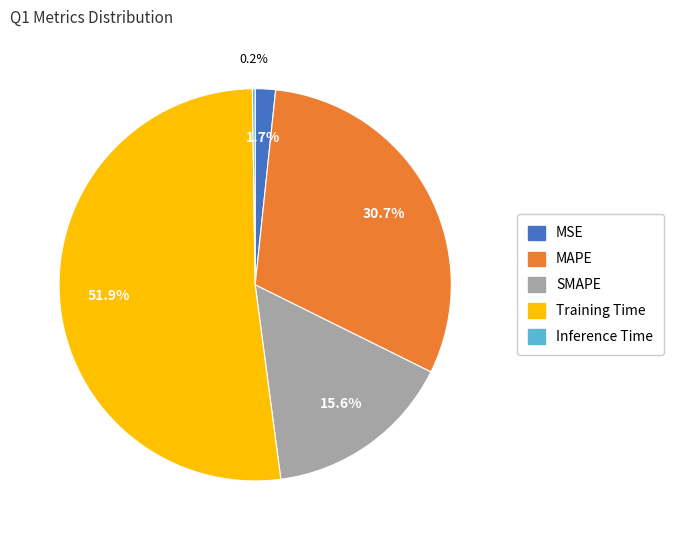

Combined, what portion of the pie is Training Time and SMAPE?

67.4%